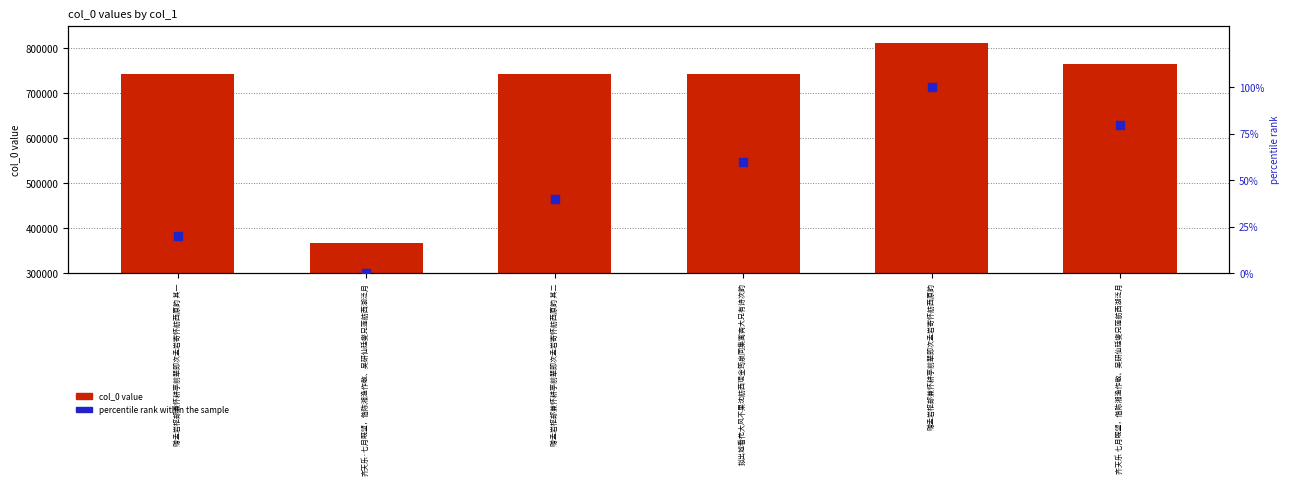

At which category is the sum across all series the highest?

赠孟岩枢部兼怀耕亭前辈即次孟岩寄怀舫西原韵